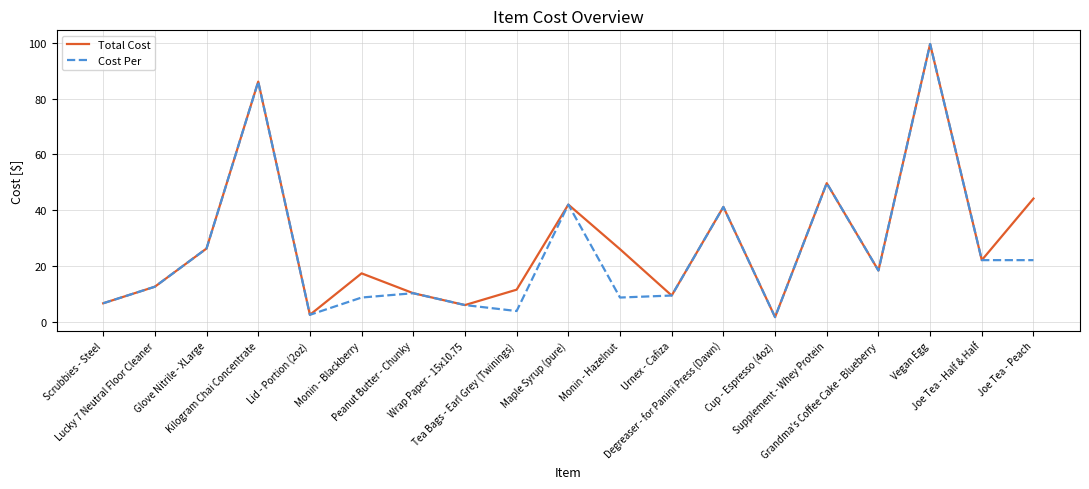

The value of Cost Per at Grandma's Coffee Cake - Blueberry is 18.4. True or false?

True